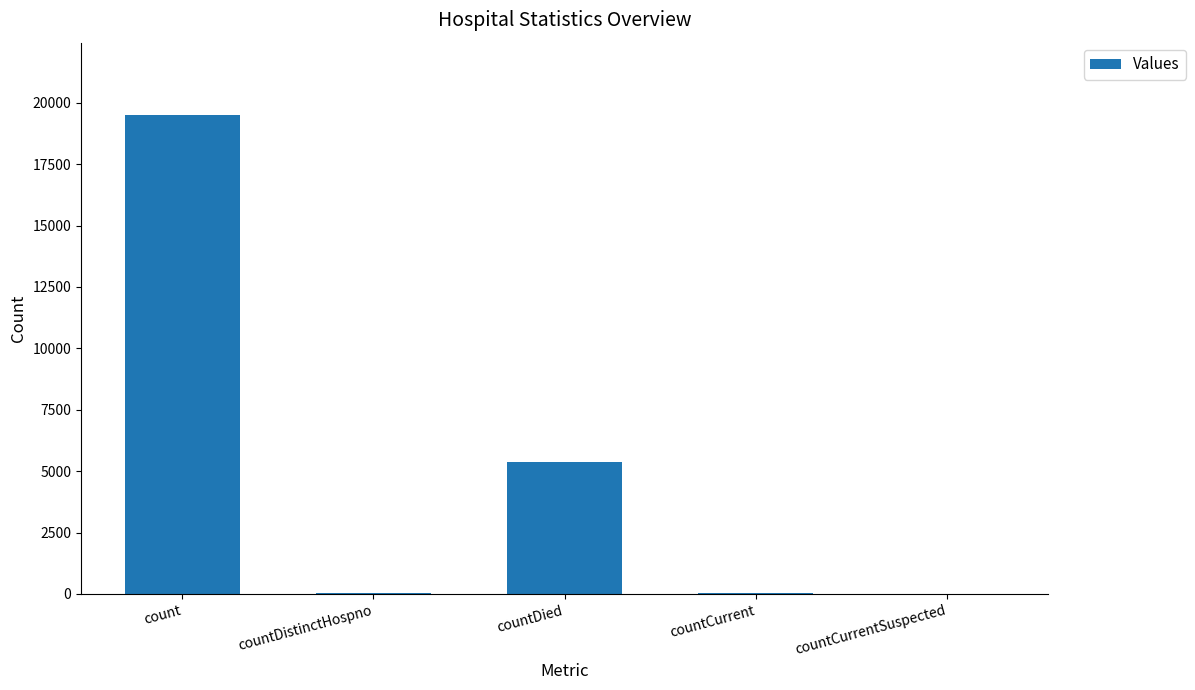

Count the number of data series in this chart.

1